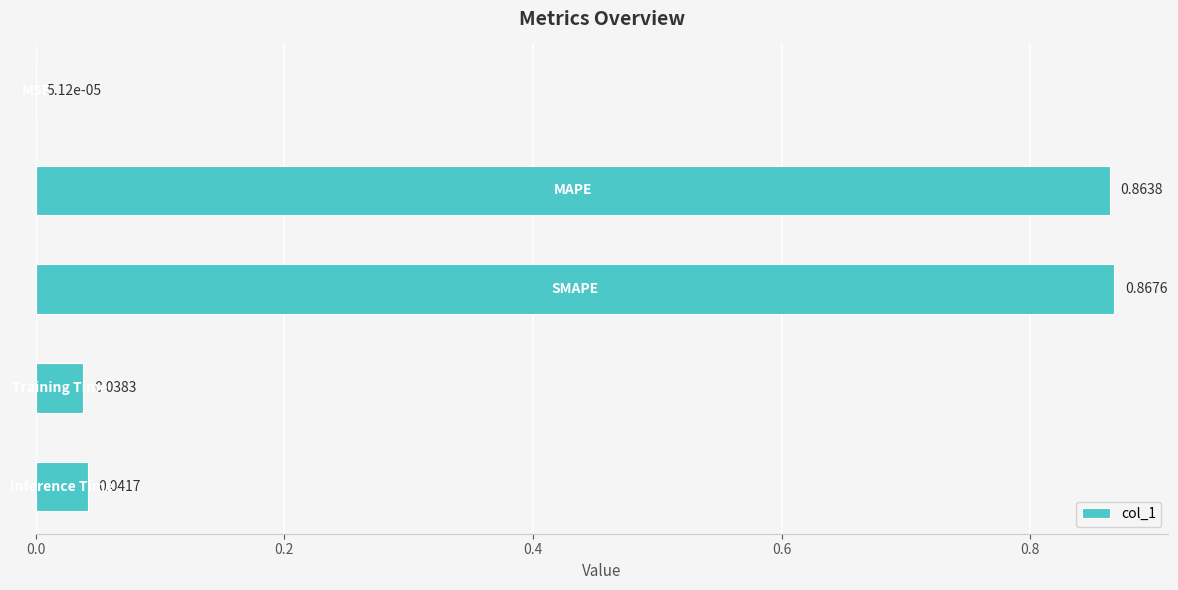

What is the sum of all values?

1.8